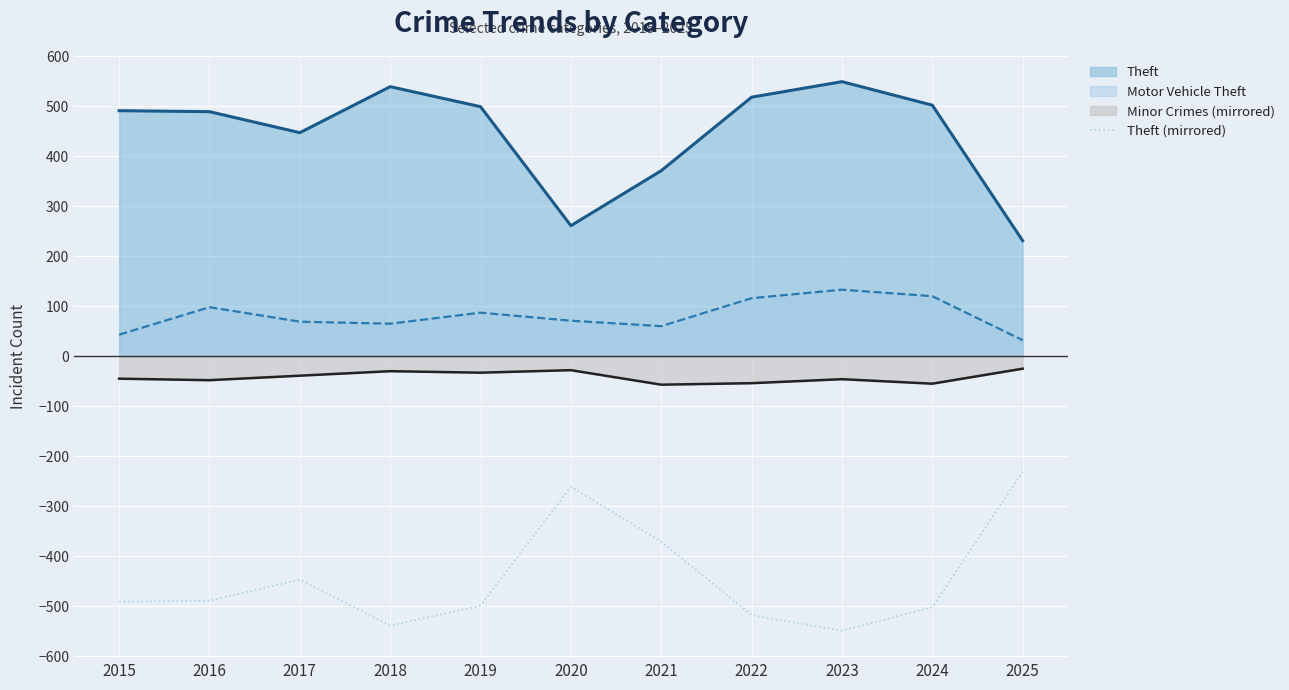

At which category does the data reach its first local valley?

2018